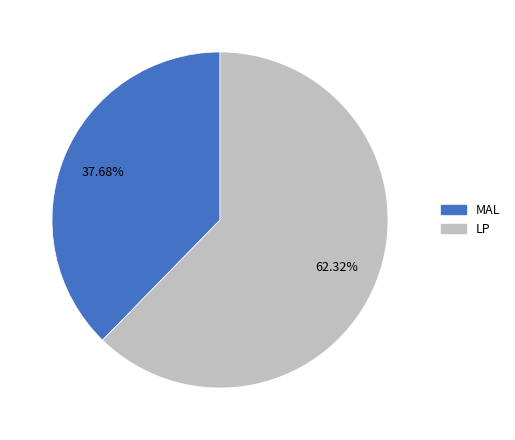

To the nearest percent, what portion does LP represent?

62%